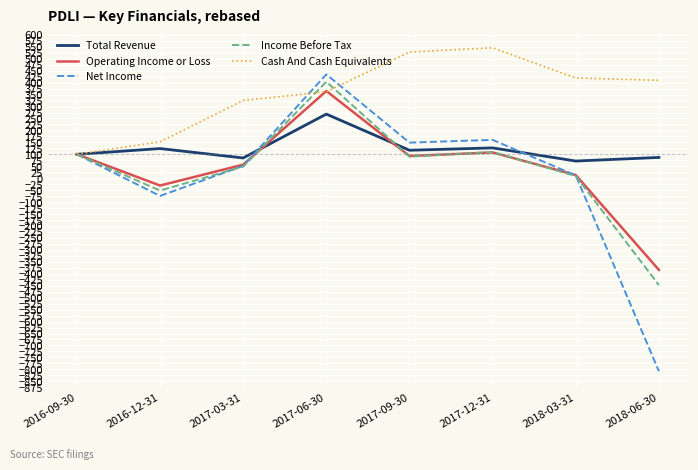

The Net Income series shows 77.6 at 2017-12-31. True or false?

False